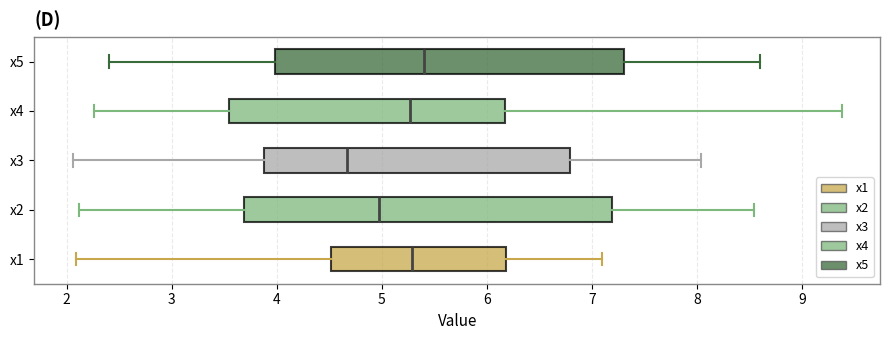

Reading bottom to top, read every box against the x-axis: the position of its median line, the range the box covers, and the ends of its whiskers. The values are not printed on the chart, so give them approximately, as read against the axis.

x1: median 5.3, box 4.5 to 6.2, whiskers 2.1 to 7.1
x2: median 5.0, box 3.7 to 7.2, whiskers 2.1 to 8.5
x3: median 4.7, box 3.9 to 6.8, whiskers 2.1 to 8.0
x4: median 5.3, box 3.5 to 6.2, whiskers 2.3 to 9.4
x5: median 5.4, box 4.0 to 7.3, whiskers 2.4 to 8.6